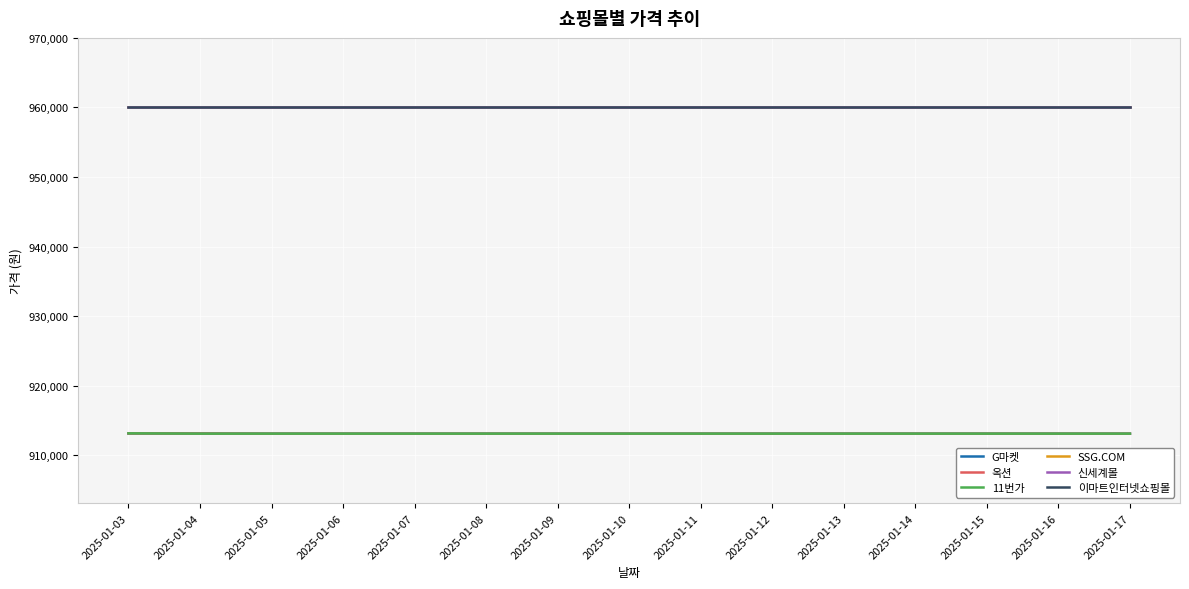

What is the value of the 이마트인터넷쇼핑몰 point at the 10th from the left?

960000